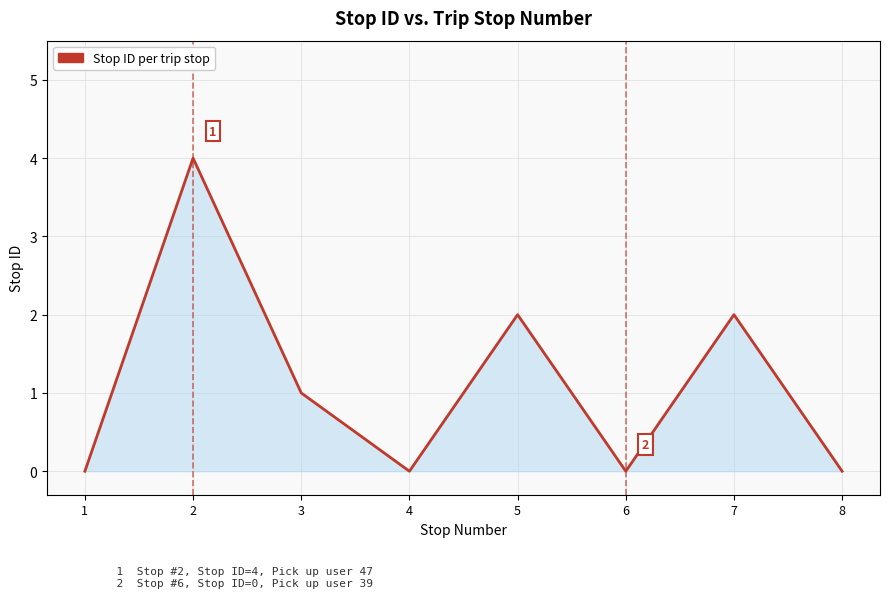

What is the greatest value displayed?

4